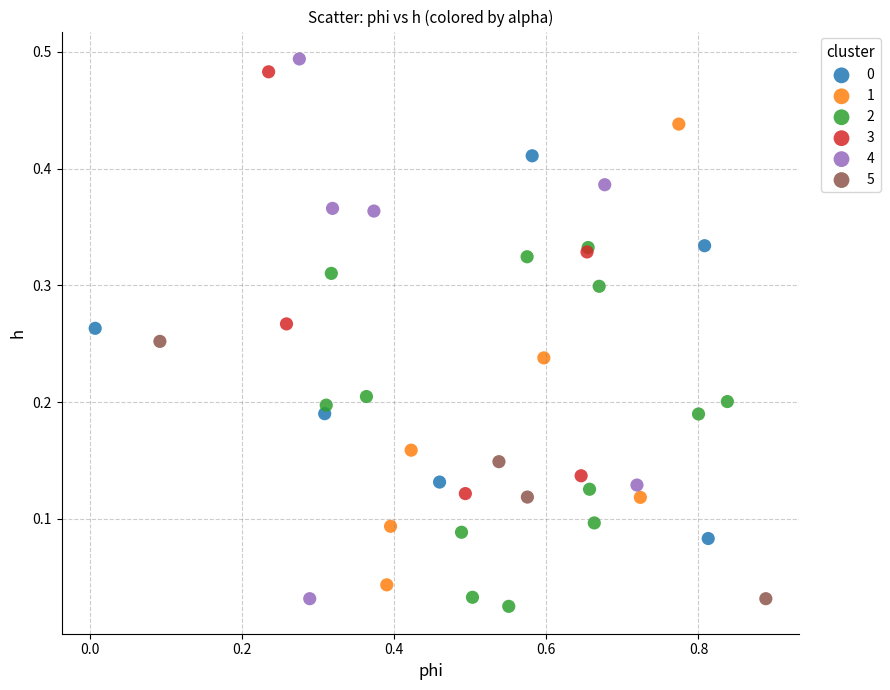

Which series has the widest spread of Y values?

4